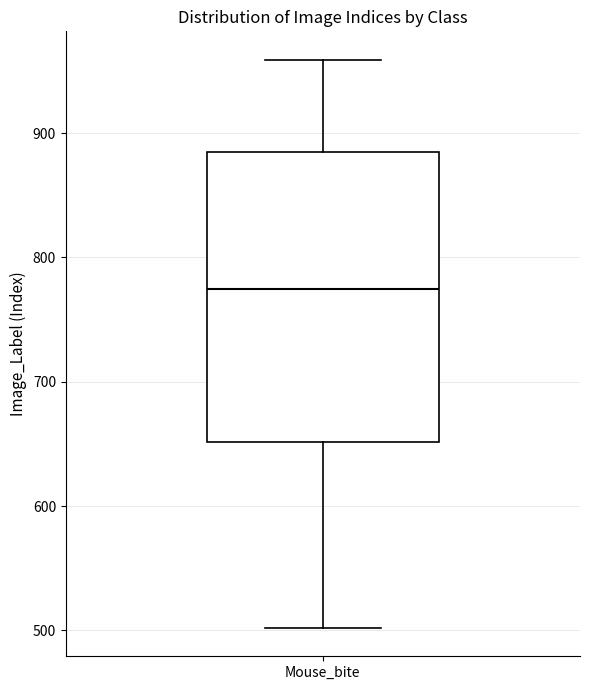

Transcribe this box plot: give where the median line is, the range the box spans, and where the two whiskers end, as read against the y-axis. The values are not printed on the chart, so give them approximately, as read against the axis.

median 770, box 650 to 880, whiskers 500 to 960